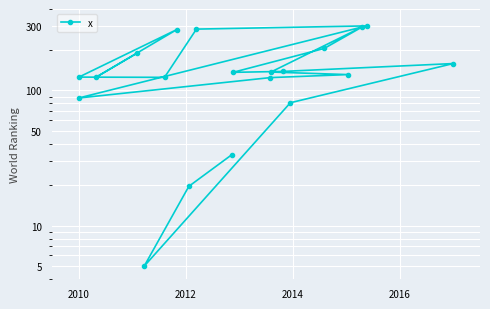

True or false: the data has more than 0 interior local peaks.

True